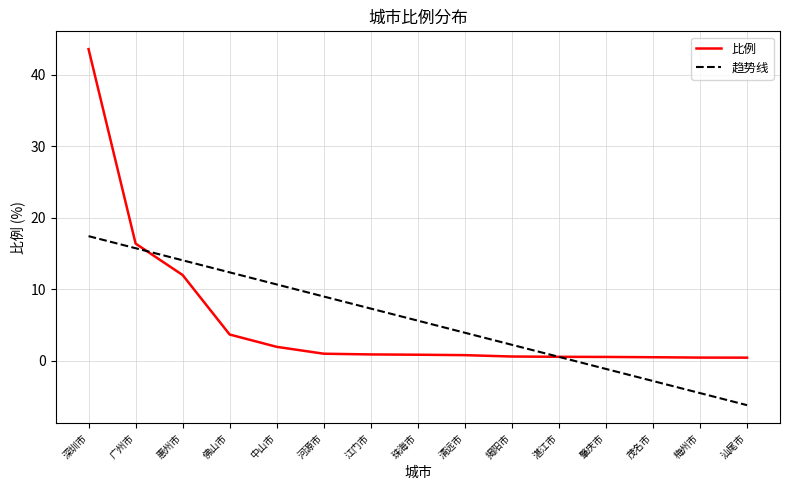

Where is 比例 nearest to the value 22?

广州市